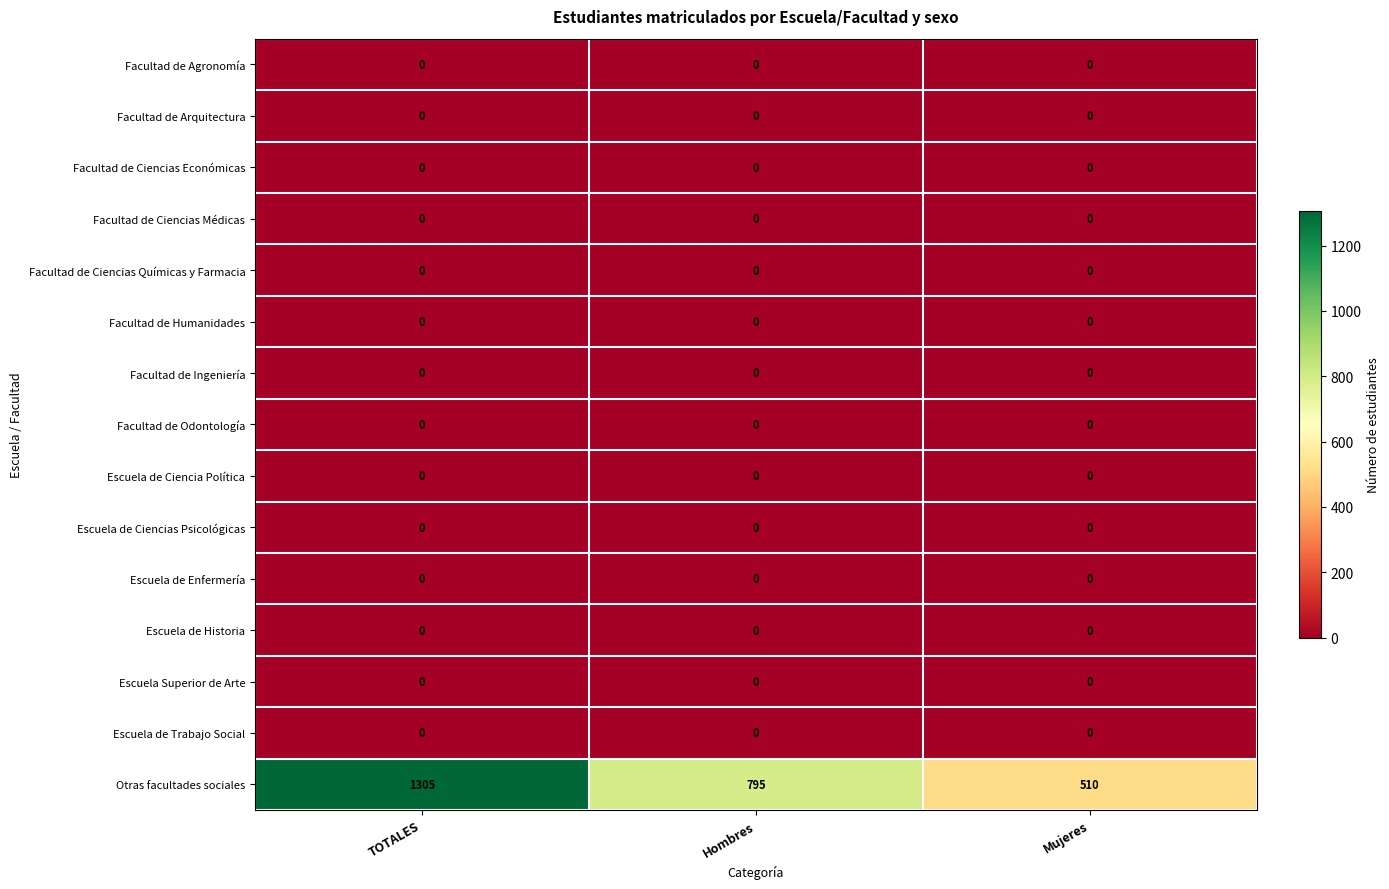

At how many categories does at least one series exceed 332?

3